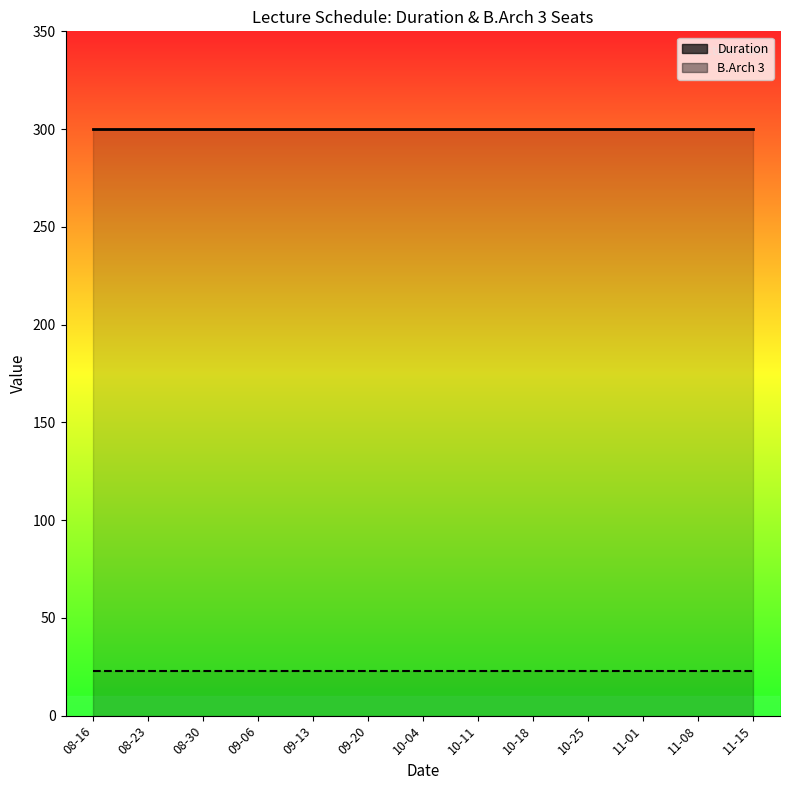

Does the chart display data point markers on the line(s)?

No